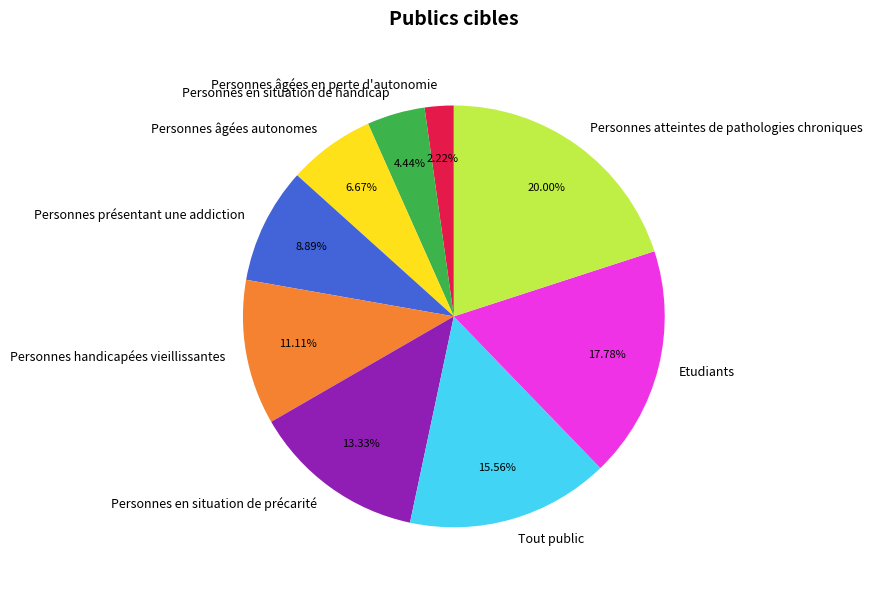

The Personnes âgées en perte d'autonomie slice represents 2% of the pie. True or false?

True